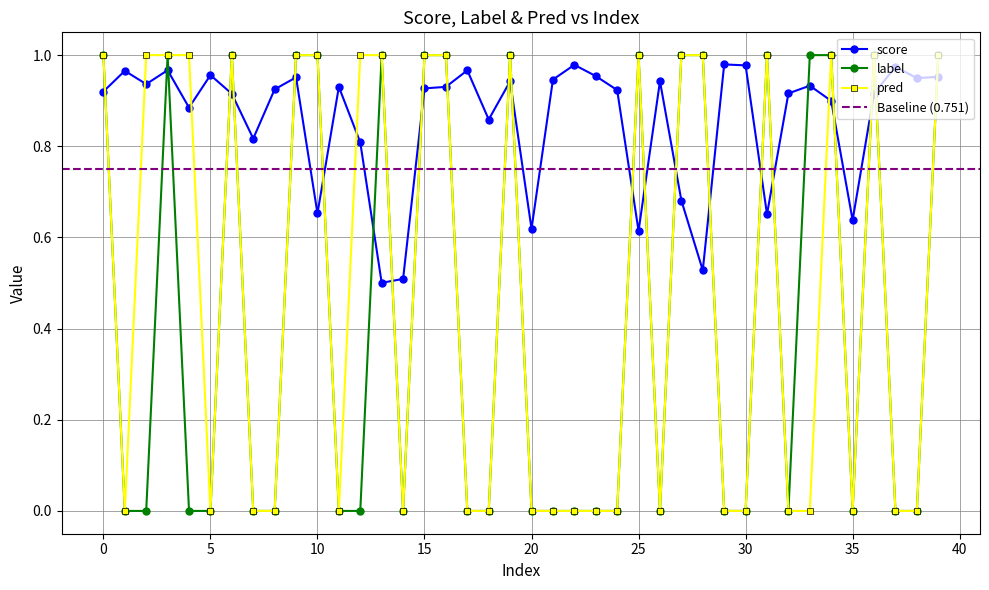

True or false: pred and label cross at least once.

False